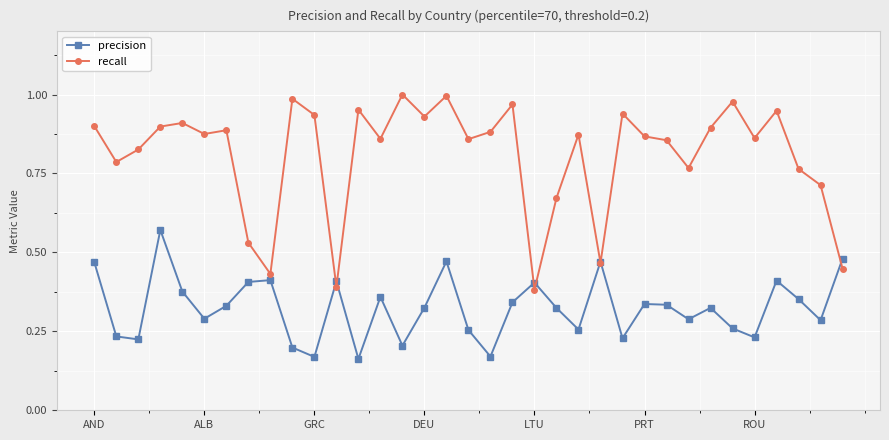

Which series has the largest total across all categories?

recall